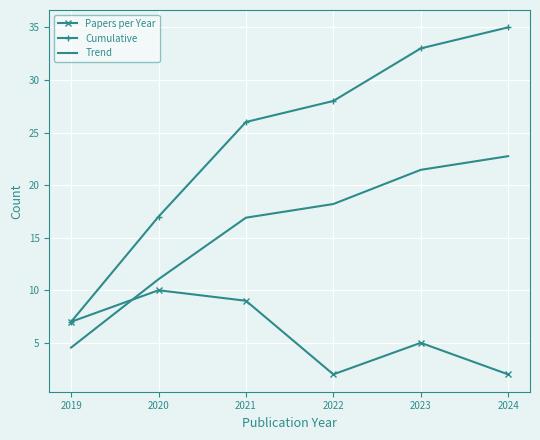

At which label is Trend closest to 13?

2020